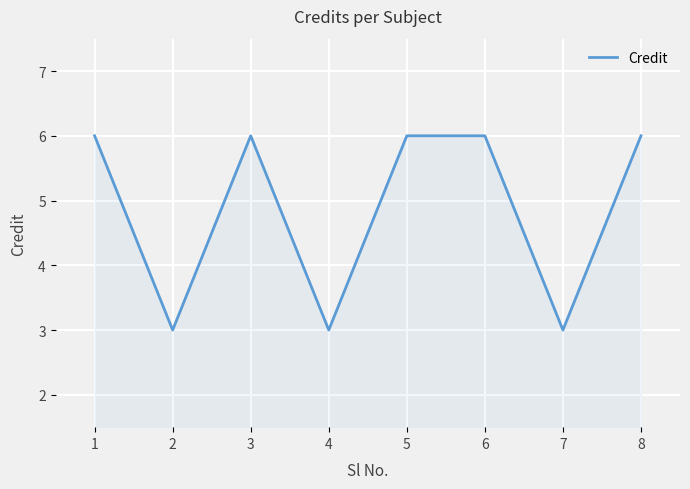

What is the difference between the maximum and minimum values?

3